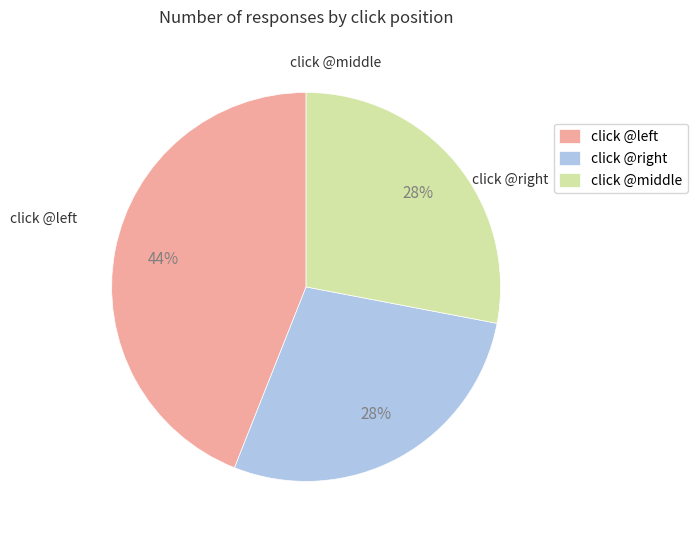

To the nearest percent, what portion does click @middle represent?

28%